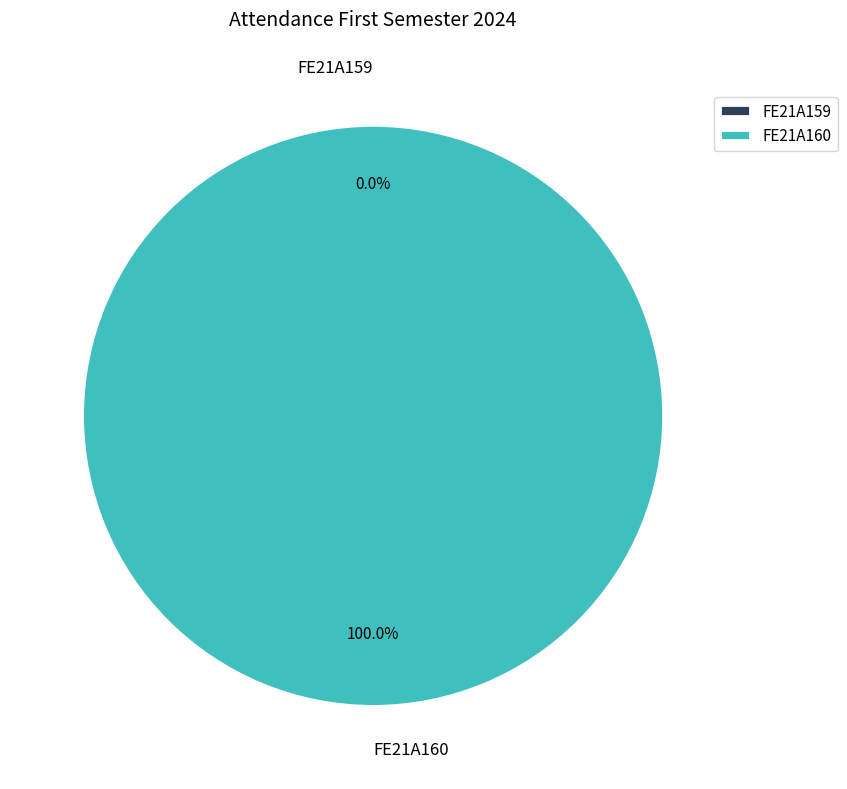

What percentage do FE21A160 and FE21A159 together represent?

100.0%